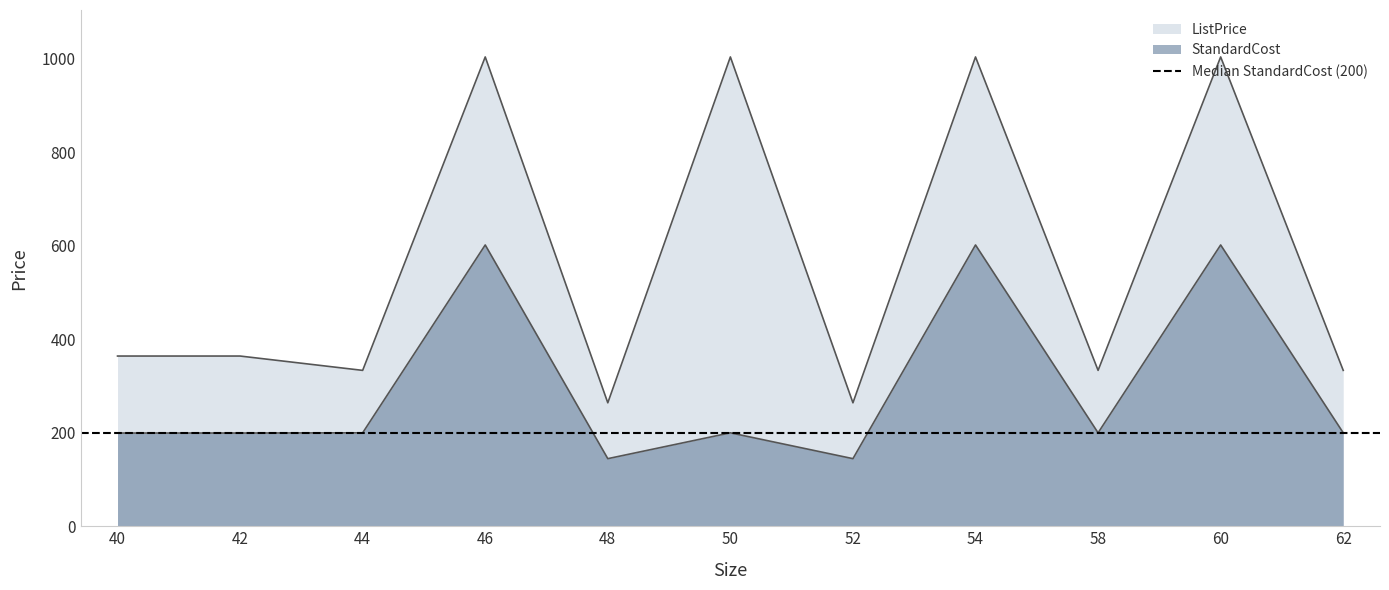

At how many categories does at least one series exceed 289?

9